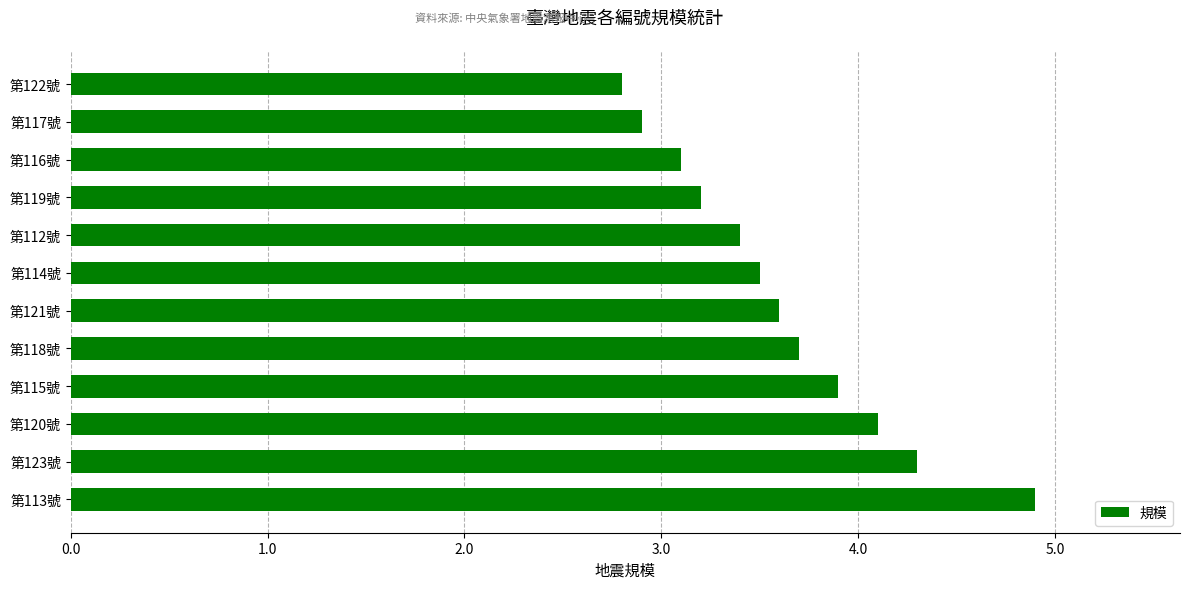

What is the approximate value at 第114號?

3.5